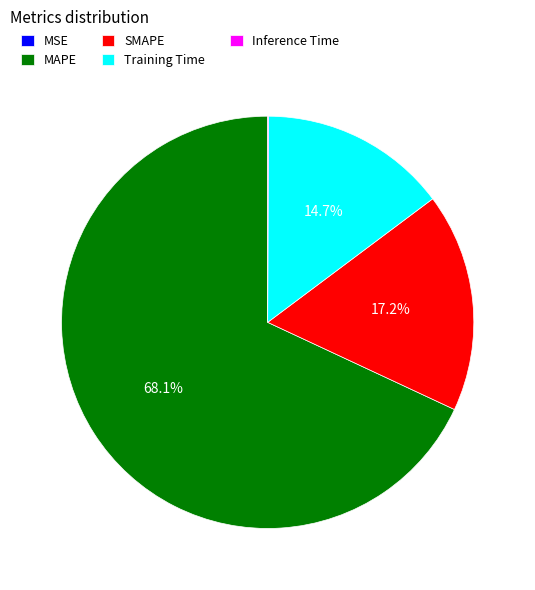

Which has a higher value, SMAPE or Training Time?

SMAPE